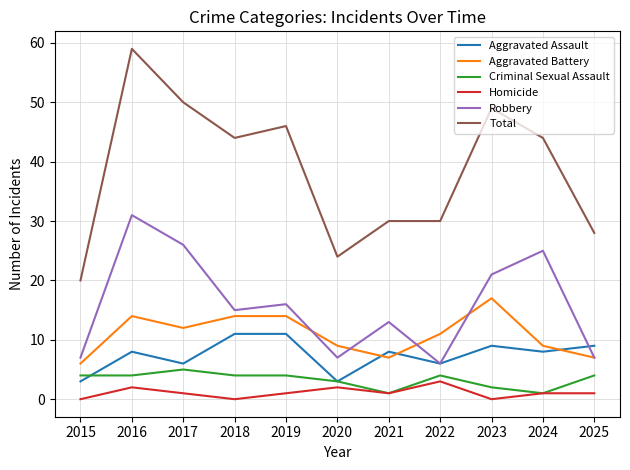

Which series has the largest total across all categories?

Total